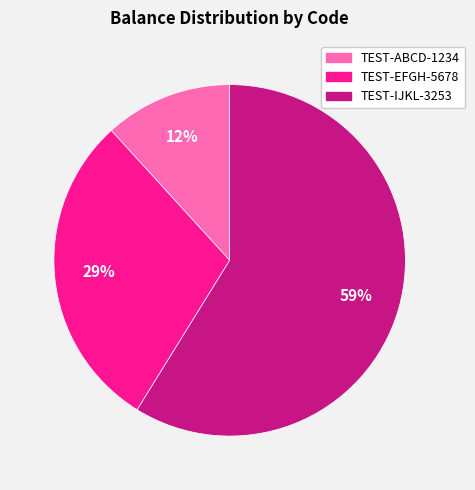

To the nearest percent, what is the combined percentage of TEST-EFGH-5678 and TEST-ABCD-1234?

41%